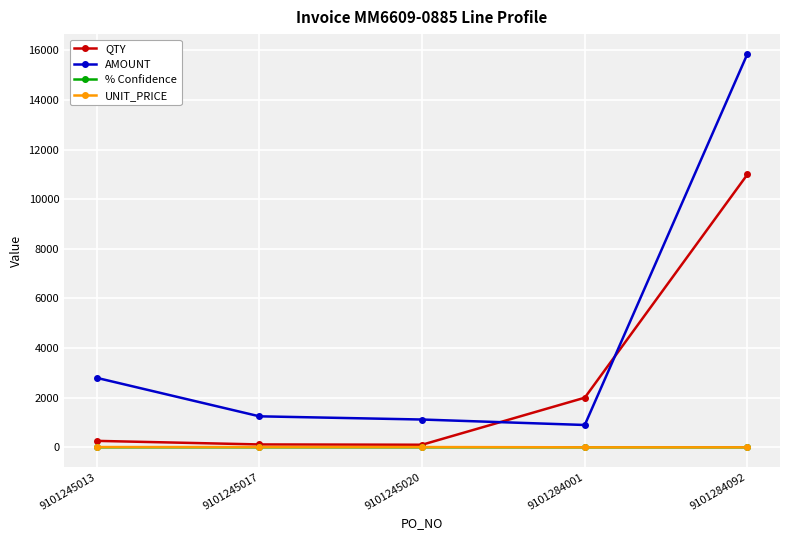

How many times do QTY and AMOUNT cross each other?

2